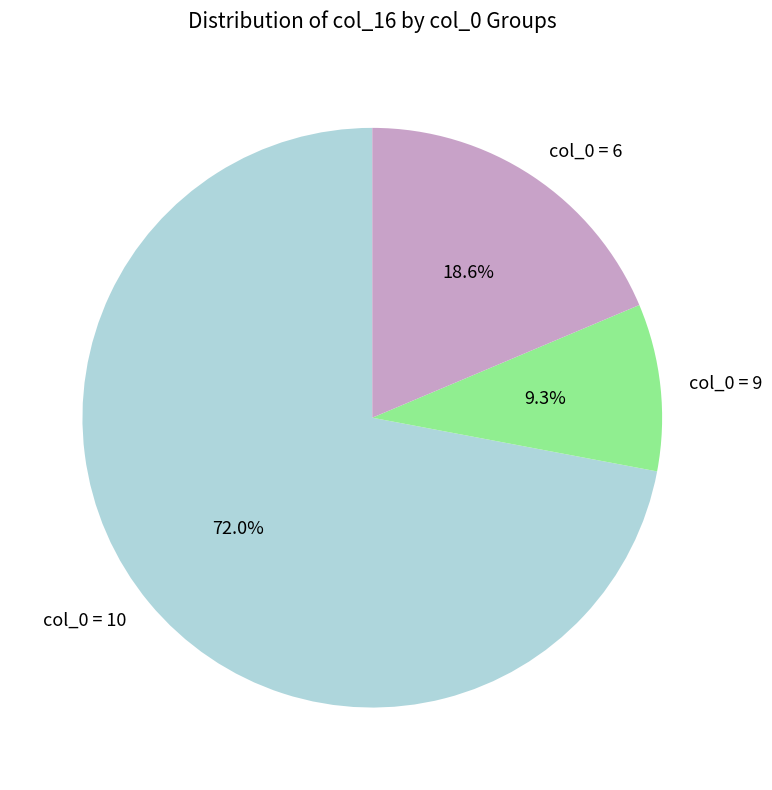

Which category has the biggest portion of the pie?

col_0 = 10